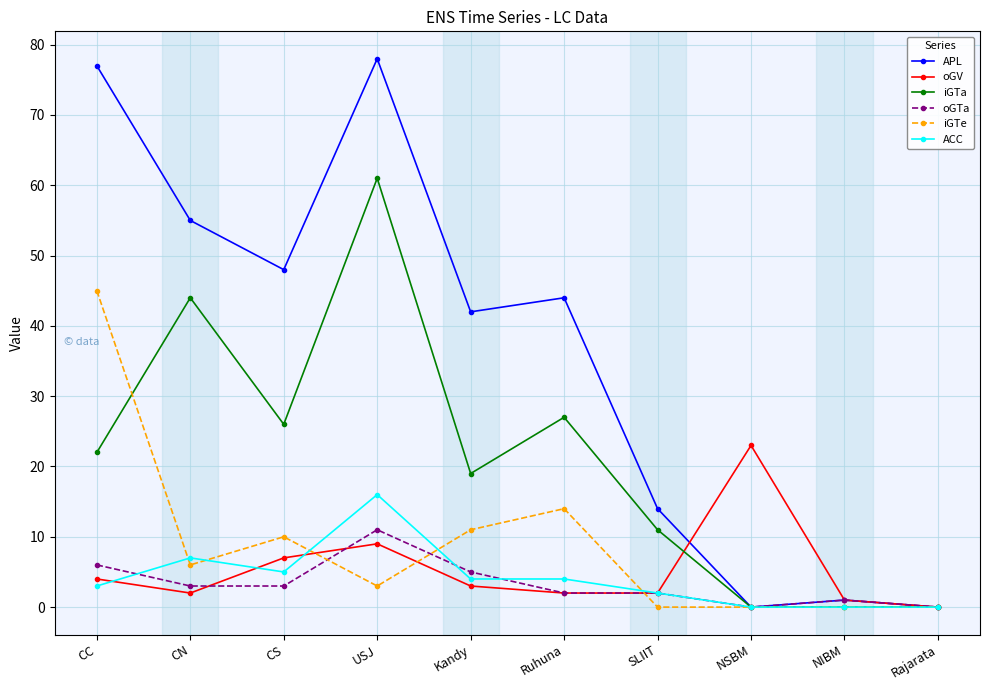

Where is ACC nearest to the value 8?

CN